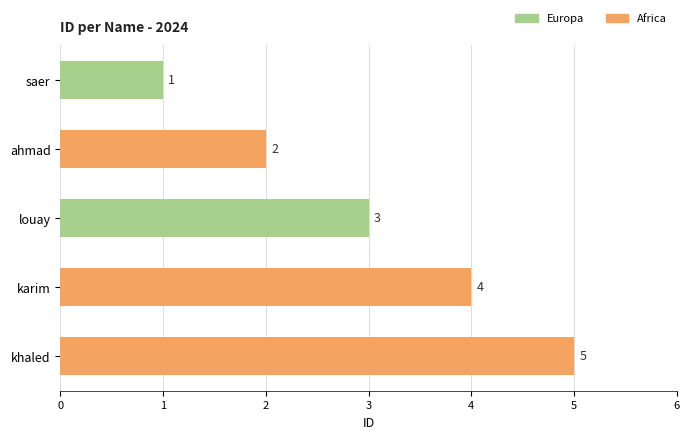

At which category does the chart reach its peak across all series?

khaled